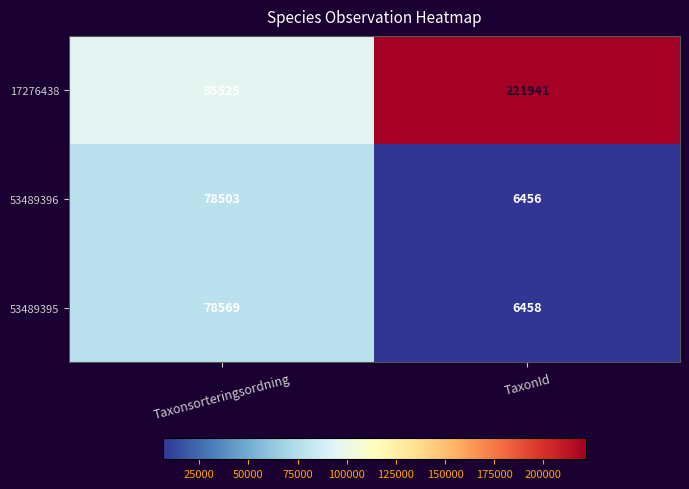

True or false: 17276438 has a value of 95525 at Taxonsorteringsordning.

True